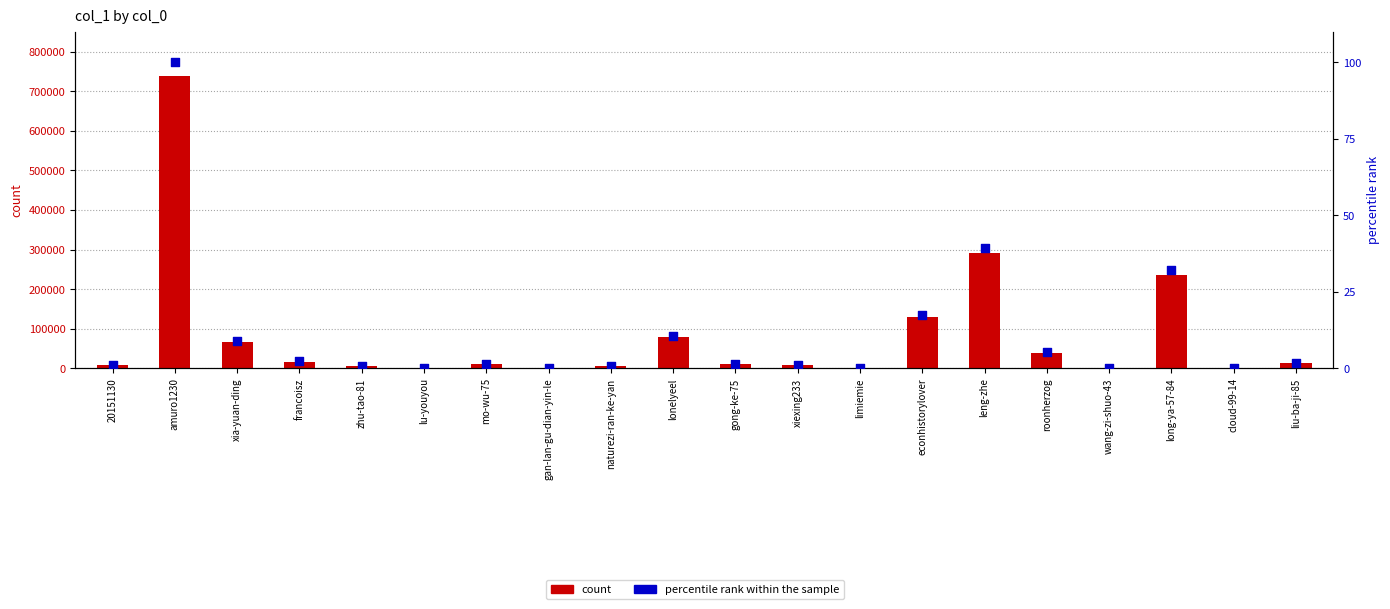

Which series reaches the minimum Y coordinate?

percentile rank within the sample